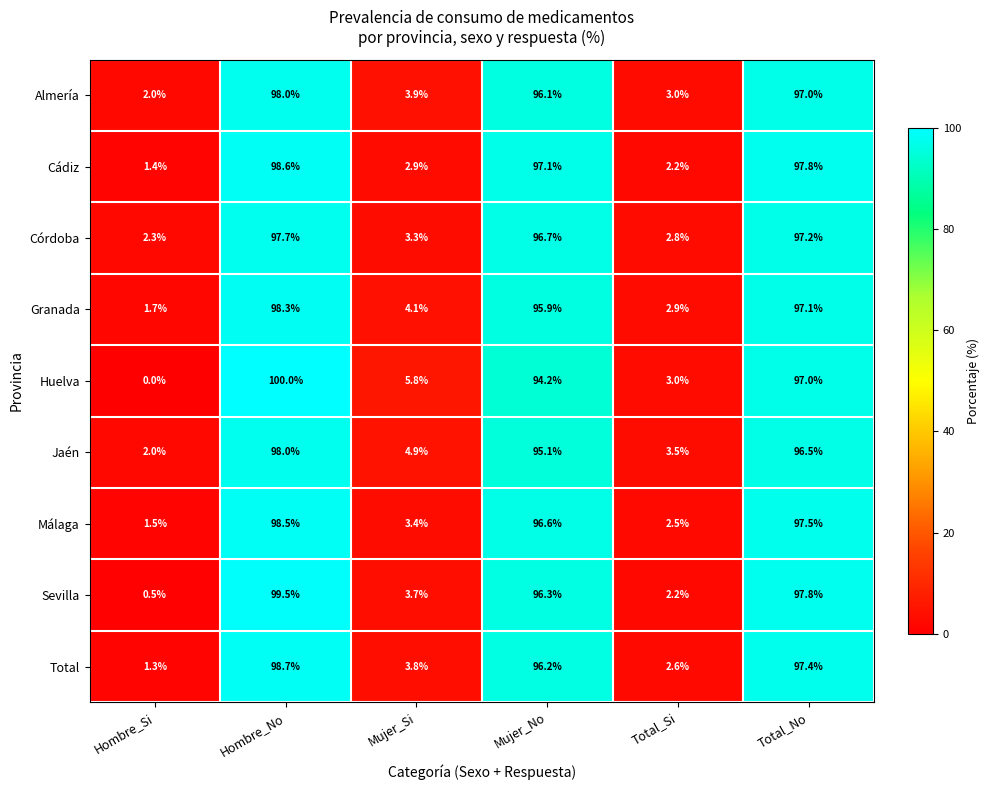

Which series has the largest range (max minus min)?

Huelva